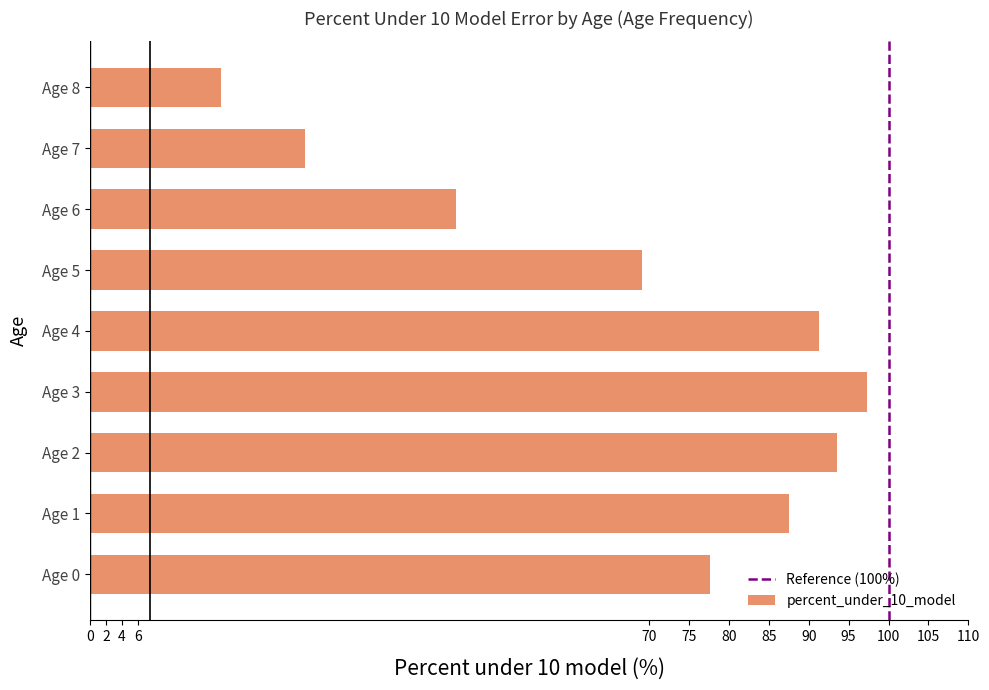

Which category has the highest value across all series?

Age 3